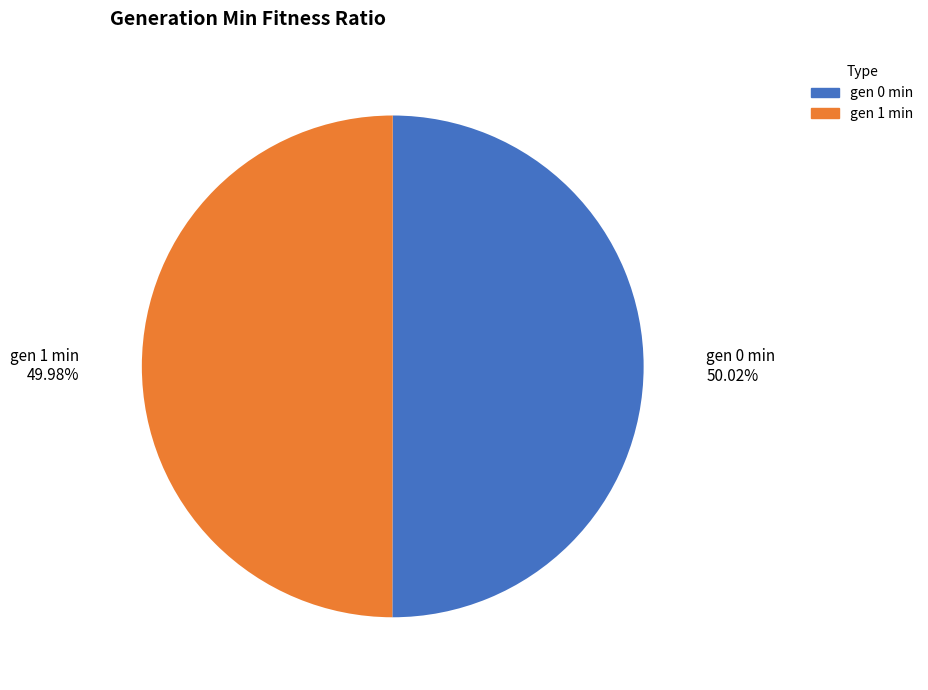

How many slices are in this pie chart?

2